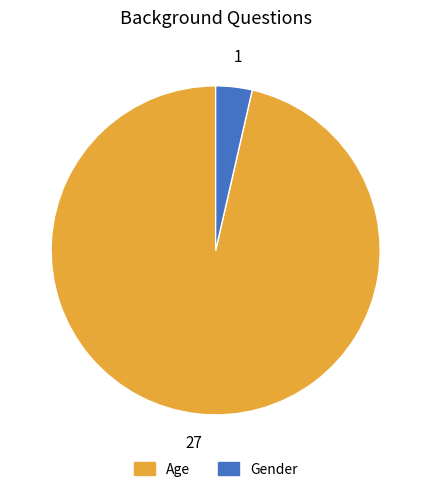

Rank the categories by value from lowest to highest.

Gender, Age